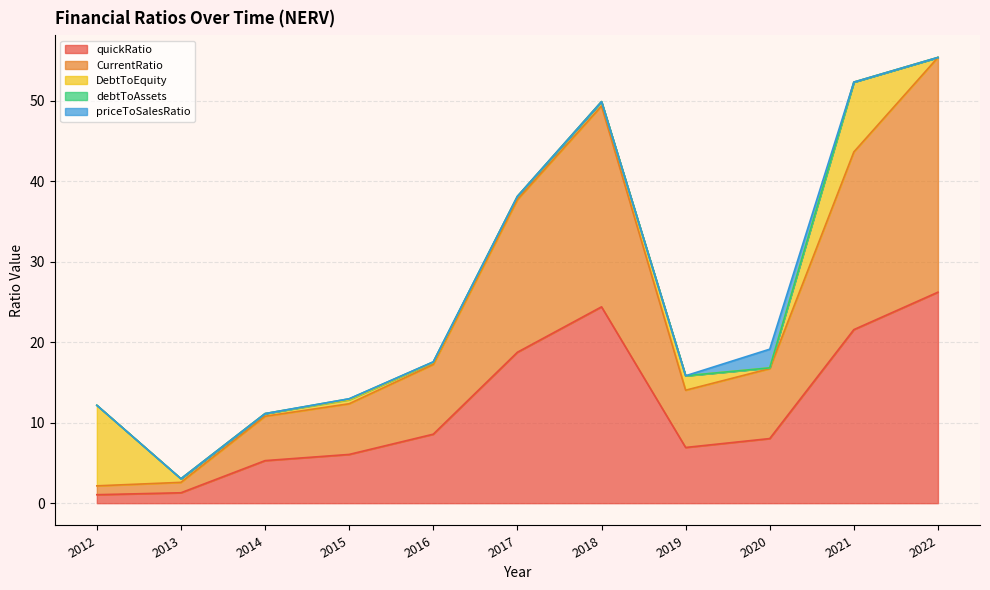

Reading left to right, list all the values displayed in this chart.

quickRatio: 2012=1.1	2013=1.3	2014=5.3	2015=6.1	2016=8.6	2017=18.7	2018=24.4	2019=6.9	2020=8.0	2021=21.6	2022=26.2
CurrentRatio: 2012=1.1	2013=1.3	2014=5.5	2015=6.3	2016=8.7	2017=18.9	2018=24.9	2019=7.1	2020=8.7	2021=22.1	2022=29.2
DebtToEquity: 2012=10.0	2013=0.4	2014=0.3	2015=0.5	2016=0.3	2017=0.4	2018=0.5	2019=1.8	2020=0.1	2021=8.7	2022=0.0
debtToAssets: 2012=0.0	2013=0.0	2014=0.0	2015=0.1	2016=0.1	2017=0.0	2018=0.0	2019=0.0	2020=0.0	2021=0.0	2022=0.0
priceToSalesRatio: 2012=0.0	2013=0.0	2014=0.0	2015=0.0	2016=0.0	2017=0.0	2018=0.0	2019=0.0	2020=2.3	2021=0.0	2022=0.0